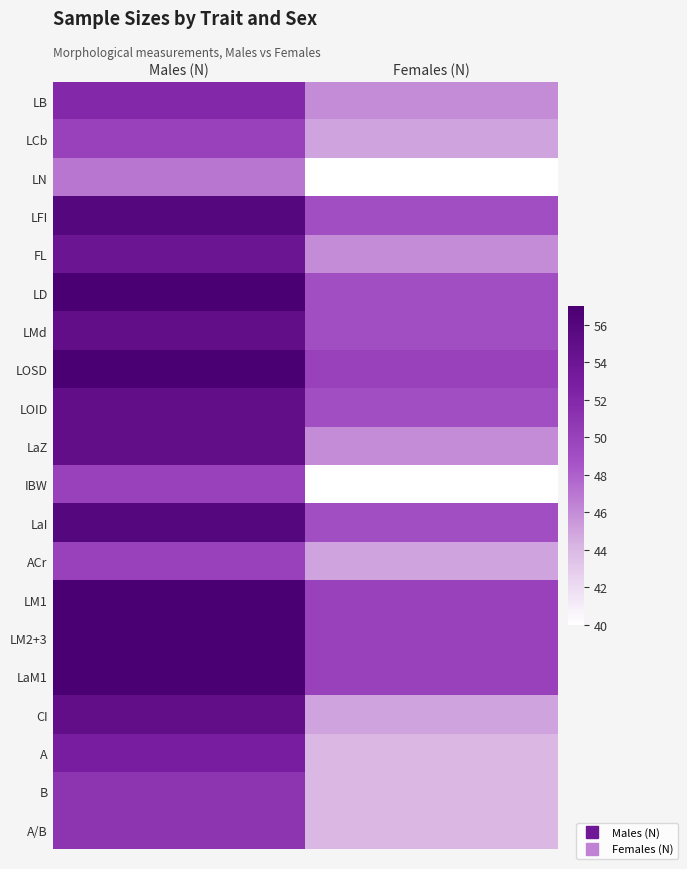

Reading left to right, extract all data points from this chart.

LB: Males (N)=52	Females (N)=46
LCb: Males (N)=50	Females (N)=45
LN: Males (N)=47	Females (N)=40
LFI: Males (N)=56	Females (N)=49
FL: Males (N)=54	Females (N)=46
LD: Males (N)=57	Females (N)=49
LMd: Males (N)=55	Females (N)=49
LOSD: Males (N)=57	Females (N)=50
LOID: Males (N)=55	Females (N)=49
LaZ: Males (N)=55	Females (N)=46
IBW: Males (N)=50	Females (N)=40
LaI: Males (N)=56	Females (N)=49
ACr: Males (N)=50	Females (N)=45
LM1: Males (N)=57	Females (N)=50
LM2+3: Males (N)=57	Females (N)=50
LaM1: Males (N)=57	Females (N)=50
CI: Males (N)=55	Females (N)=45
A: Males (N)=53	Females (N)=44
B: Males (N)=51	Females (N)=44
A/B: Males (N)=51	Females (N)=44